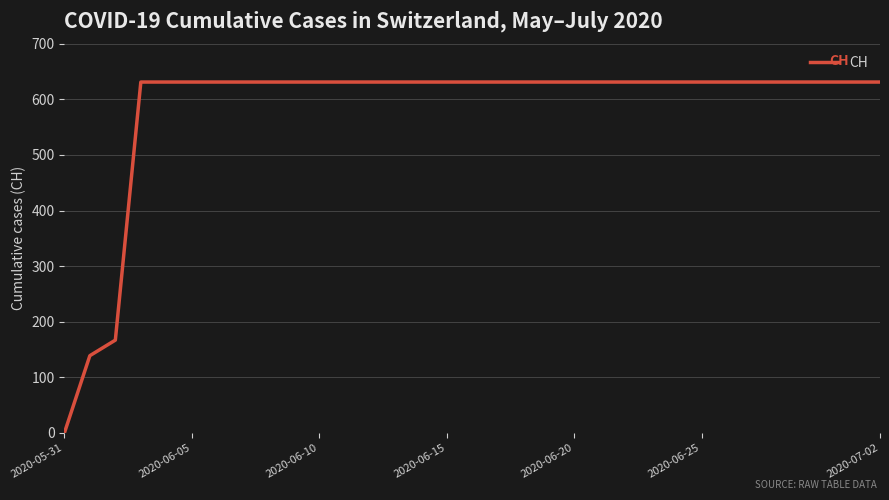

What is the difference between the maximum and minimum values?

631